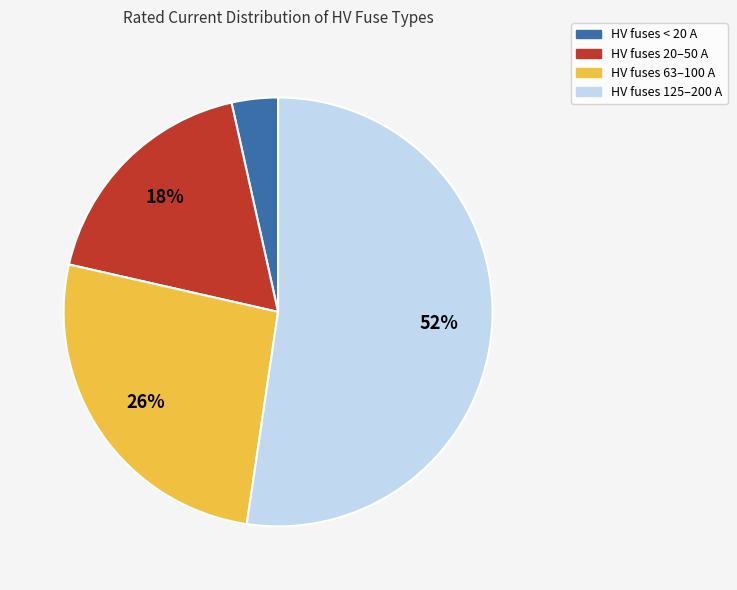

Which category has the smallest portion of the pie?

HV fuses < 20 A